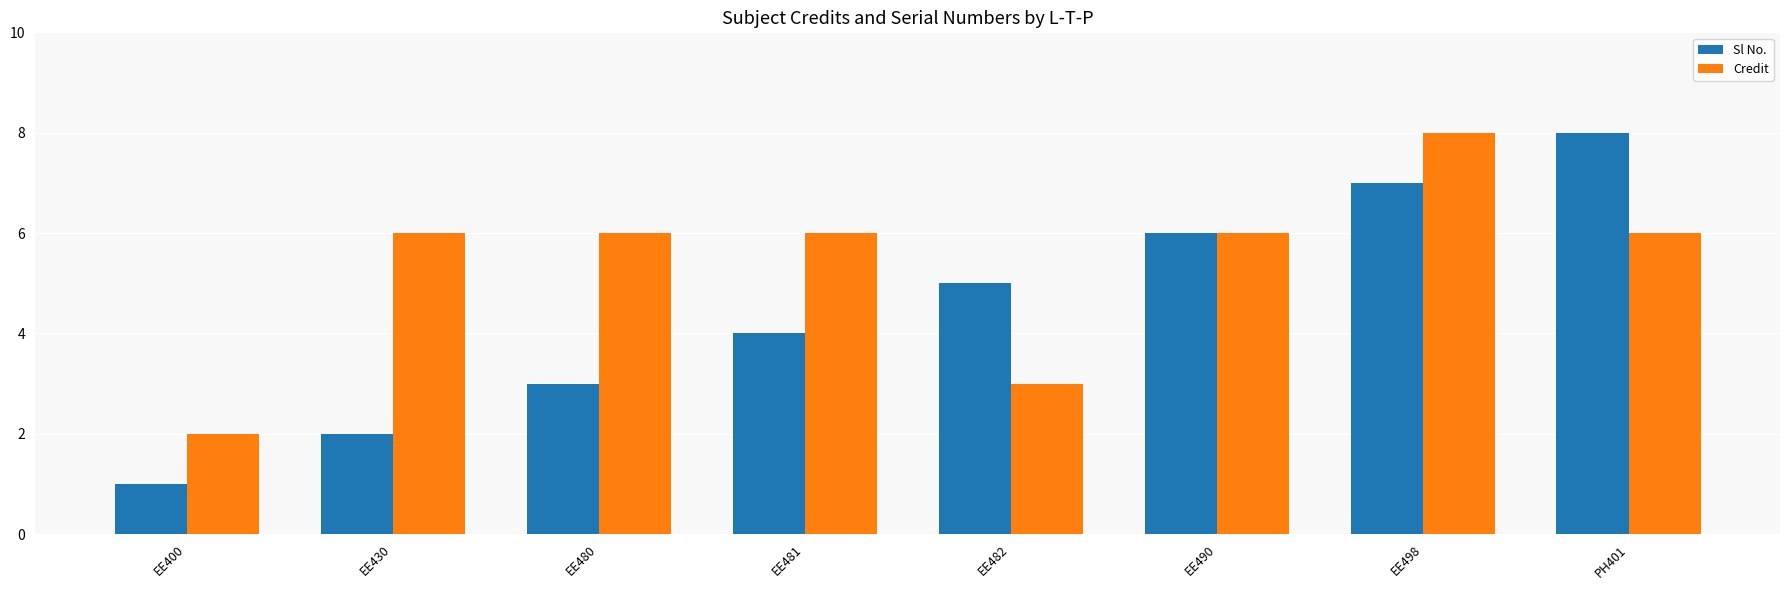

Which series has the widest spread of values?

Sl No.